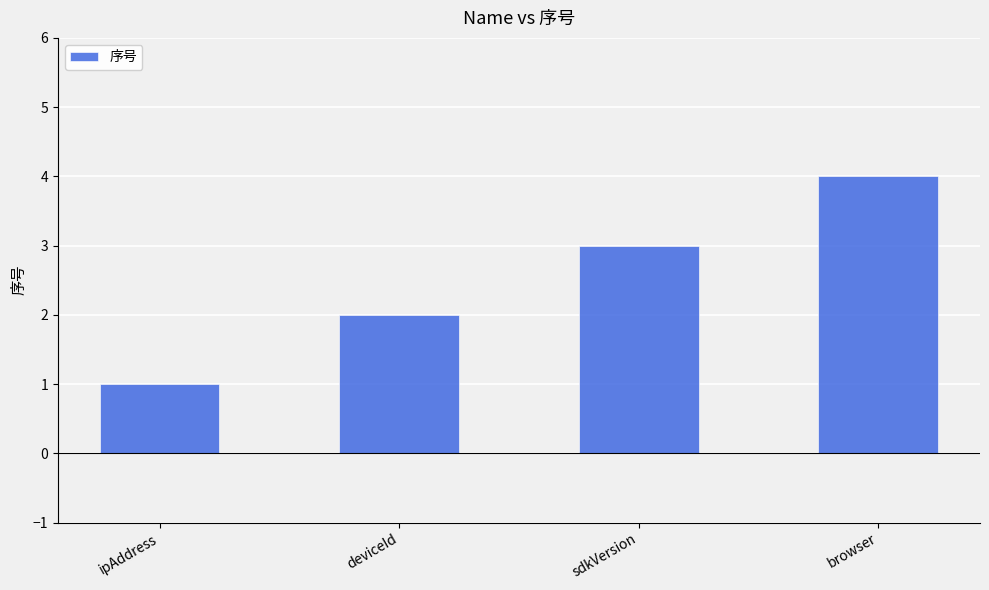

What is the change in value from ipAddress to browser?

+3